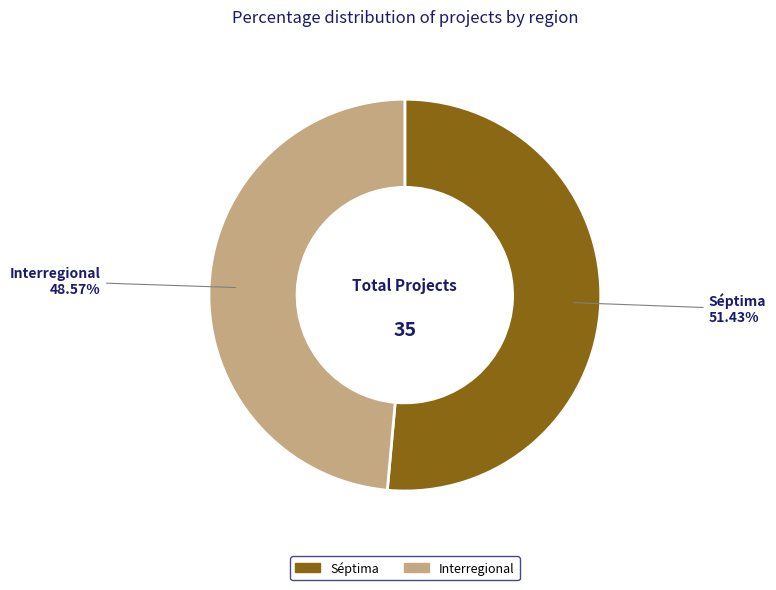

Count the number of slices in the pie.

2